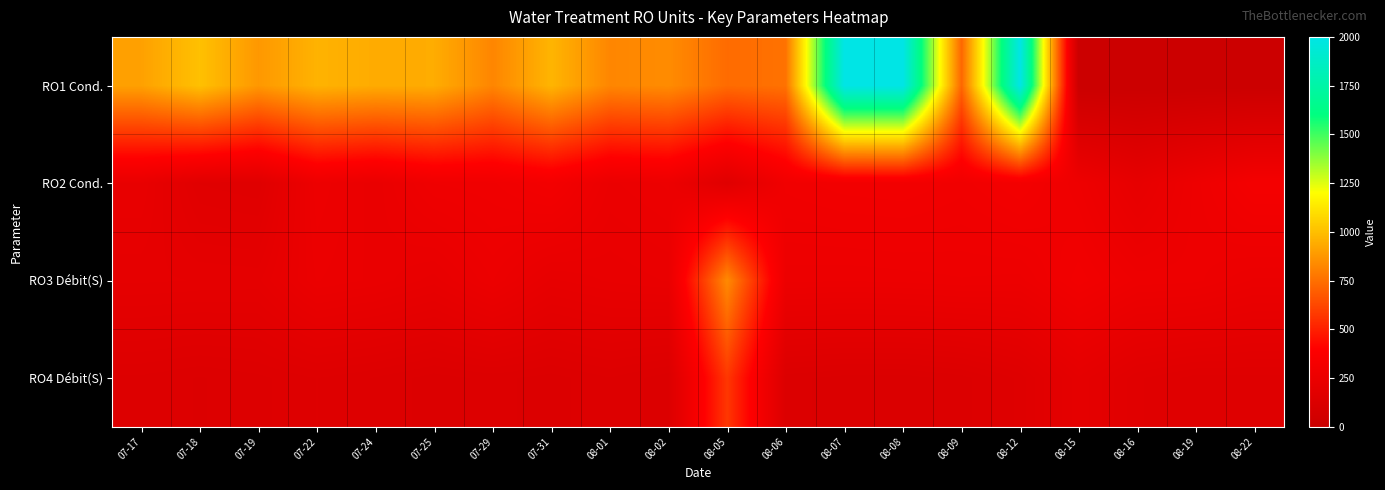

Reading left to right, what are all the values shown in this chart?

RO1 Cond.: 07-17=905.6	07-18=1004.9	07-19=878.0	07-22=961.4	07-24=938.8	07-25=941.8	07-29=820.7	07-31=968.7	08-01=822.5	08-02=839.9	08-05=737.6	08-06=758.5	08-07=2000.0	08-08=2000.0	08-09=722.2	08-12=2000.0	08-15=0.0	08-16=0.0	08-19=0.0	08-22=0.0
RO2 Cond.: 07-17=230.5	07-18=167.3	07-19=160.6	07-22=268.5	07-24=240.5	07-25=285.6	07-29=291.3	07-31=315.8	08-01=252.1	08-02=263.6	08-05=161.3	08-06=296.4	08-07=306.2	08-08=309.1	08-09=297.1	08-12=317.7	08-15=277.8	08-16=216.9	08-19=273.2	08-22=324.5
RO3 Débit(S): 07-17=208.9	07-18=206.6	07-19=204.9	07-22=254.6	07-24=243.8	07-25=226.3	07-29=262.2	07-31=220.6	08-01=232.1	08-02=239.1	08-05=835.5	08-06=264.7	08-07=262.5	08-08=264.7	08-09=268.7	08-12=266.1	08-15=306.2	08-16=274.9	08-19=272.1	08-22=252.1
RO4 Débit(S): 07-17=142.6	07-18=135.9	07-19=142.2	07-22=152.5	07-24=143.7	07-25=132.5	07-29=139.4	07-31=132.8	08-01=144.2	08-02=131.4	08-05=573.8	08-06=131.9	08-07=125.3	08-08=124.4	08-09=132.8	08-12=154.8	08-15=205.5	08-16=169.5	08-19=156.6	08-22=157.6